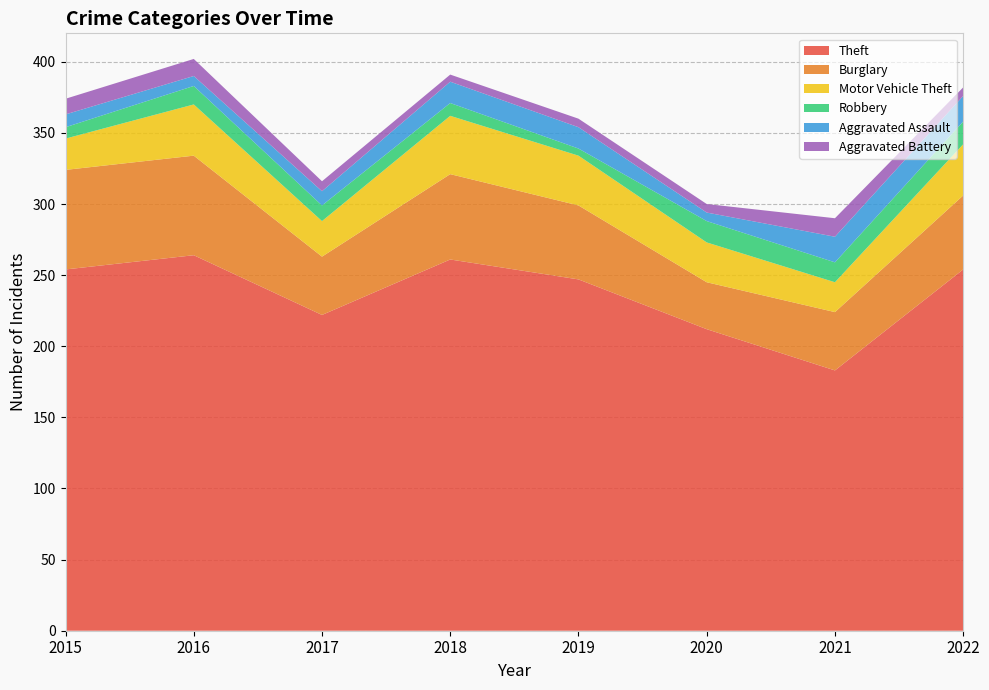

Reading left to right, list all the values displayed in this chart.

Theft: 254	264	222	261	247	212	183	254
Burglary: 70	70	41	60	52	33	41	52
Motor Vehicle Theft: 22	36	25	41	35	28	21	36
Robbery: 8	13	11	9	5	15	14	16
Aggravated Assault: 9	7	10	15	15	6	18	18
Aggravated Battery: 11	12	7	5	6	6	13	6